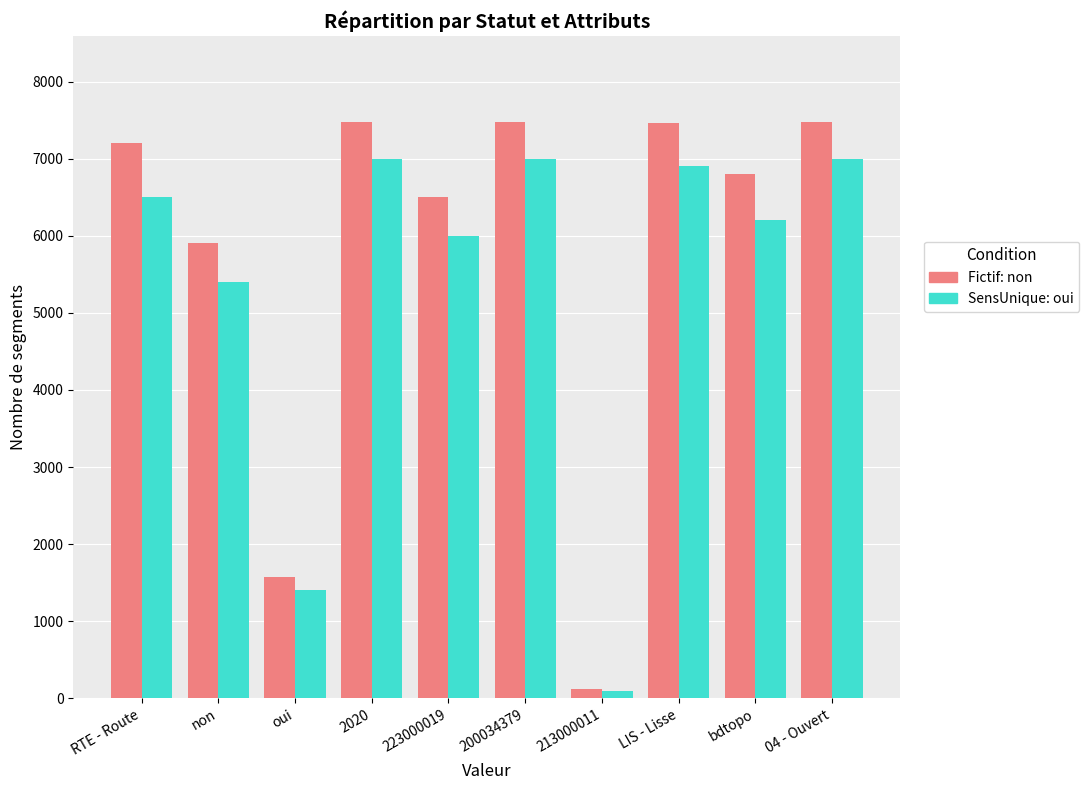

What is the total value across all series at non?

11301